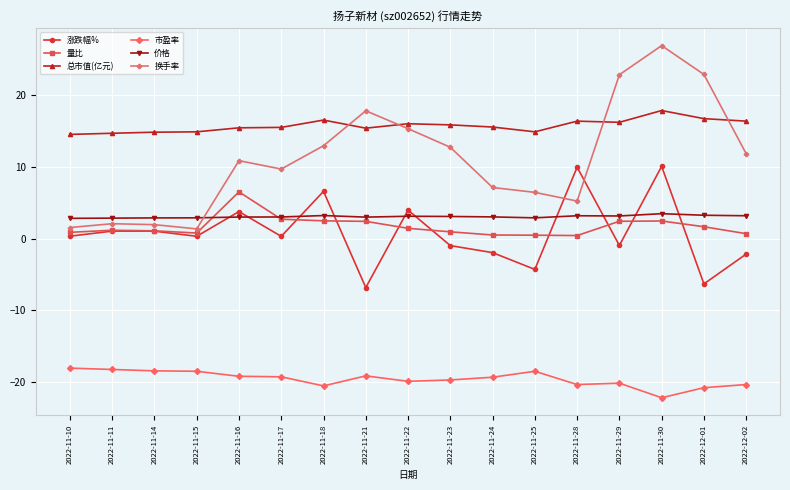

List the series in order of their peak value, lowest first.

市盈率, 价格, 量比, 涨跌幅%, 总市值(亿元), 换手率